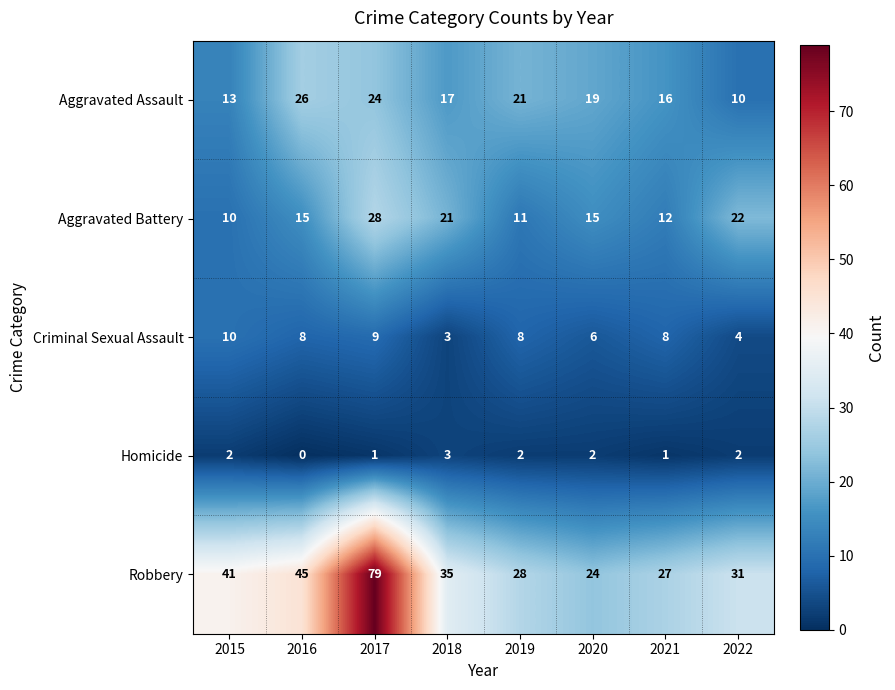

At which category does the chart reach its minimum across all series?

2016